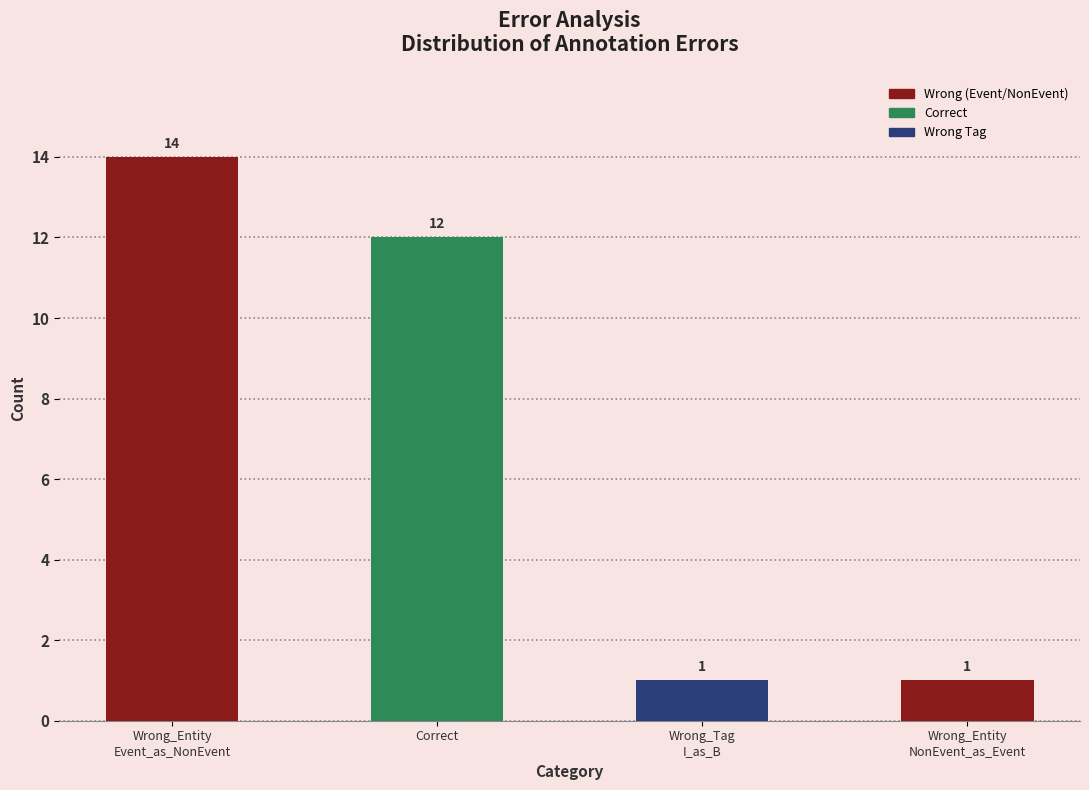

What is the difference between the maximum and minimum values?

13